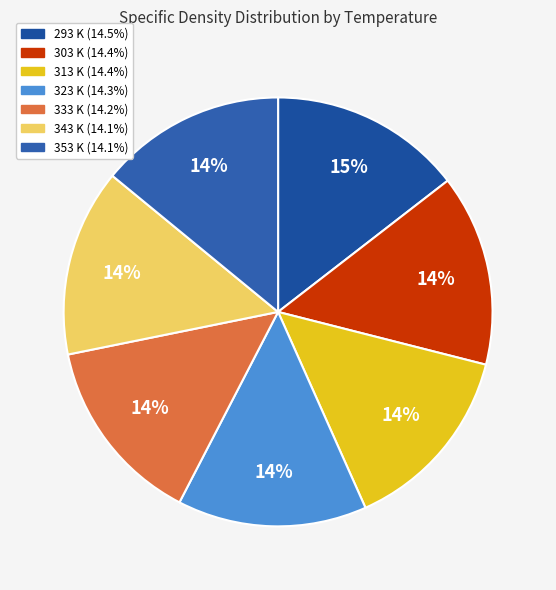

The 323 K slice represents 9% of the pie. True or false?

False